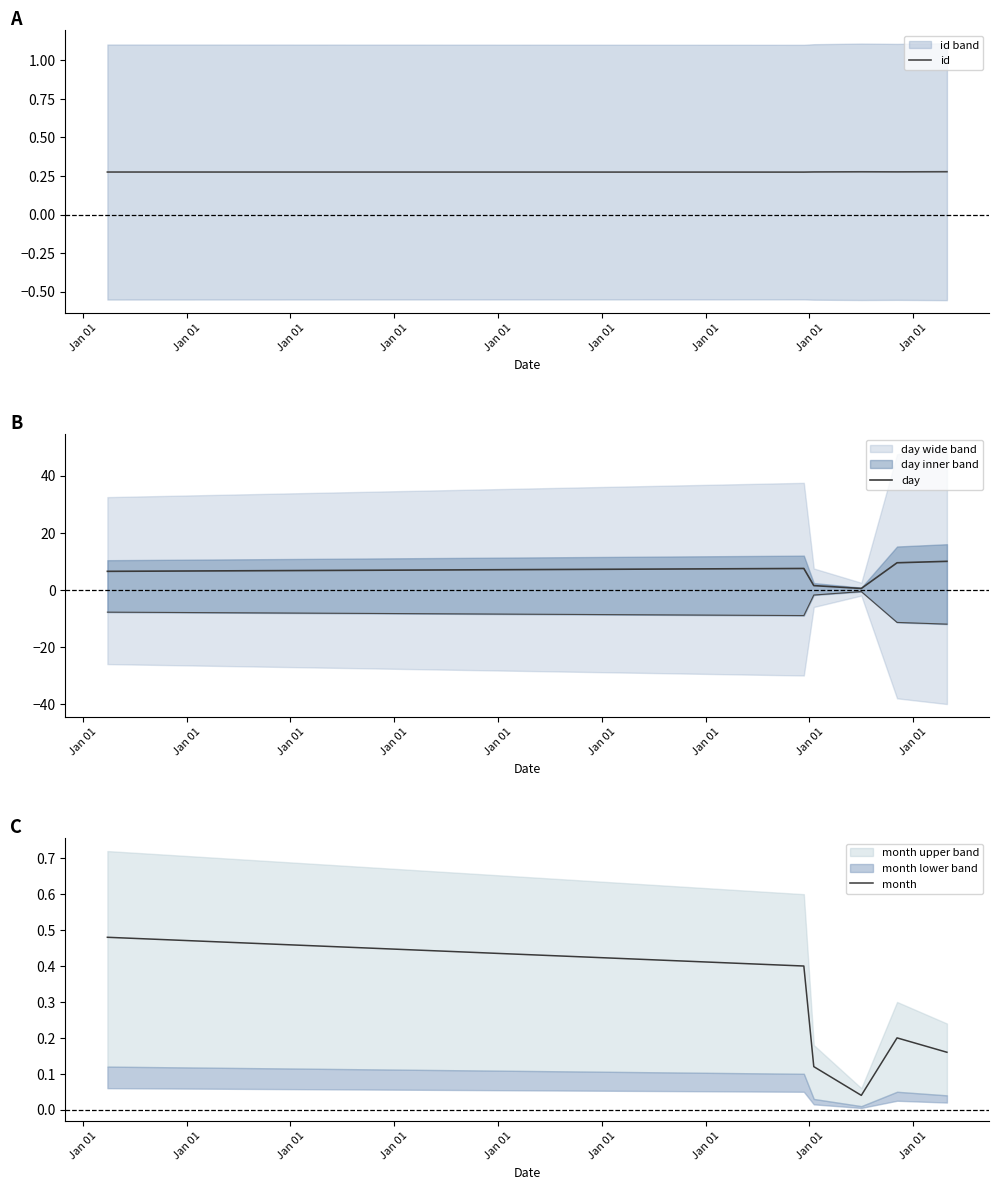

At how many categories does at least one series exceed 2?

4